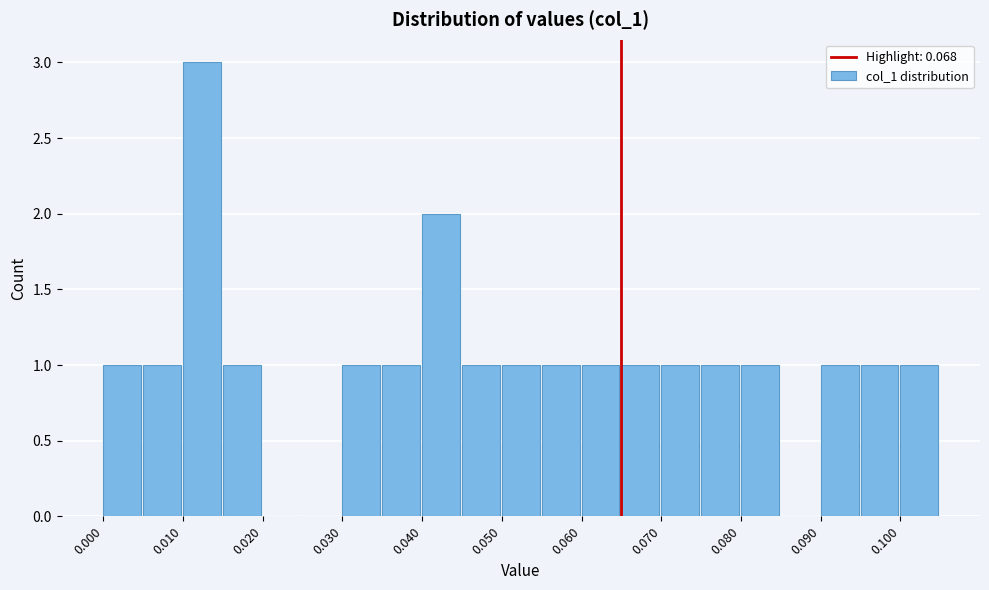

What is the height of the bar covering 0.100 to 0.105 on the x-axis? The values are not printed on the chart, so give them approximately, as read against the axis.

1